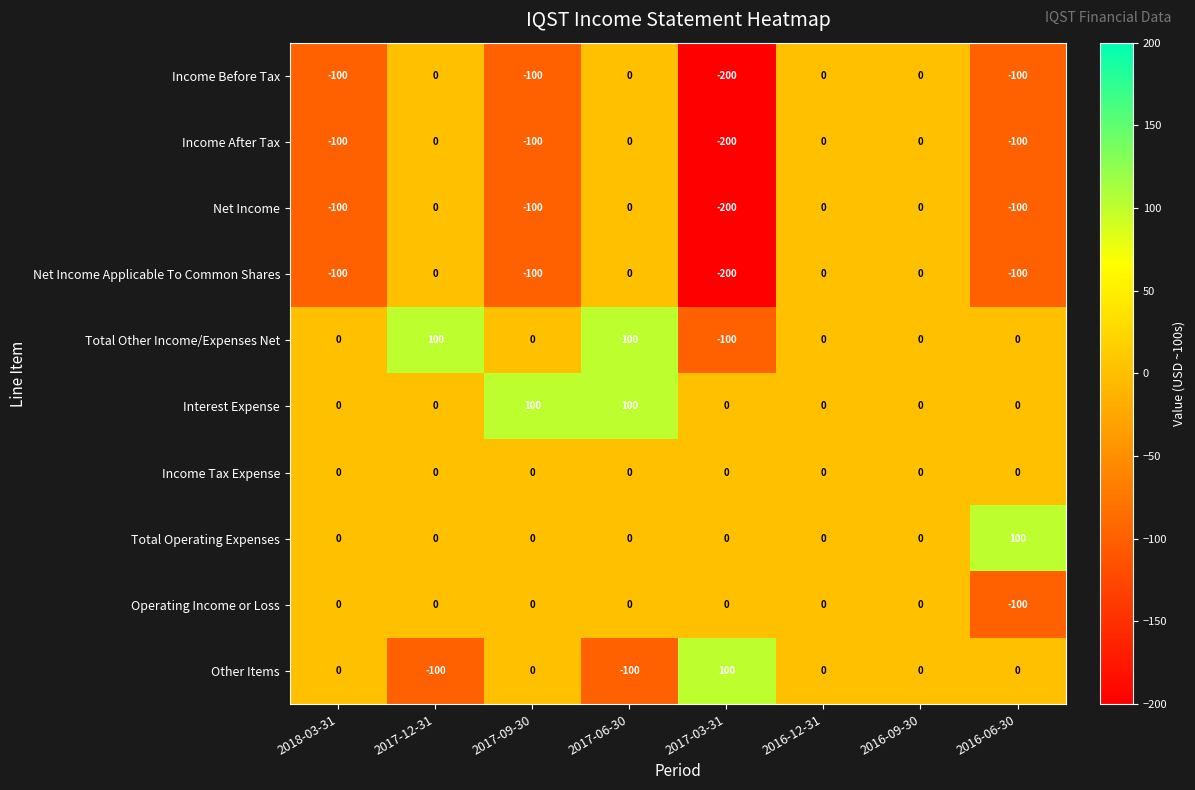

What is the maximum value shown in the chart?

100